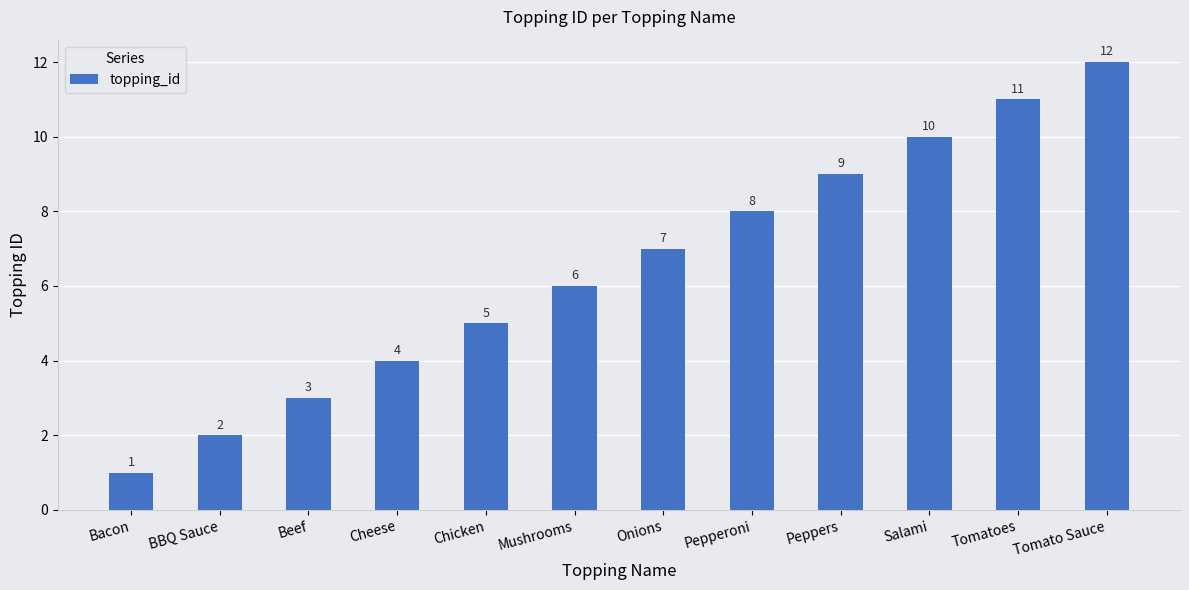

What is the value of the 5th bar from the left?

5